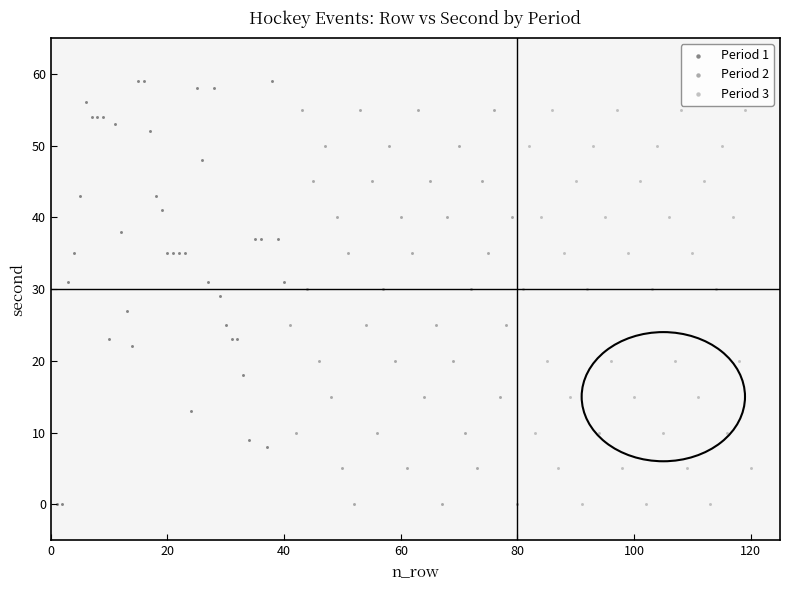

Which series has the widest spread of Y values?

Period 1